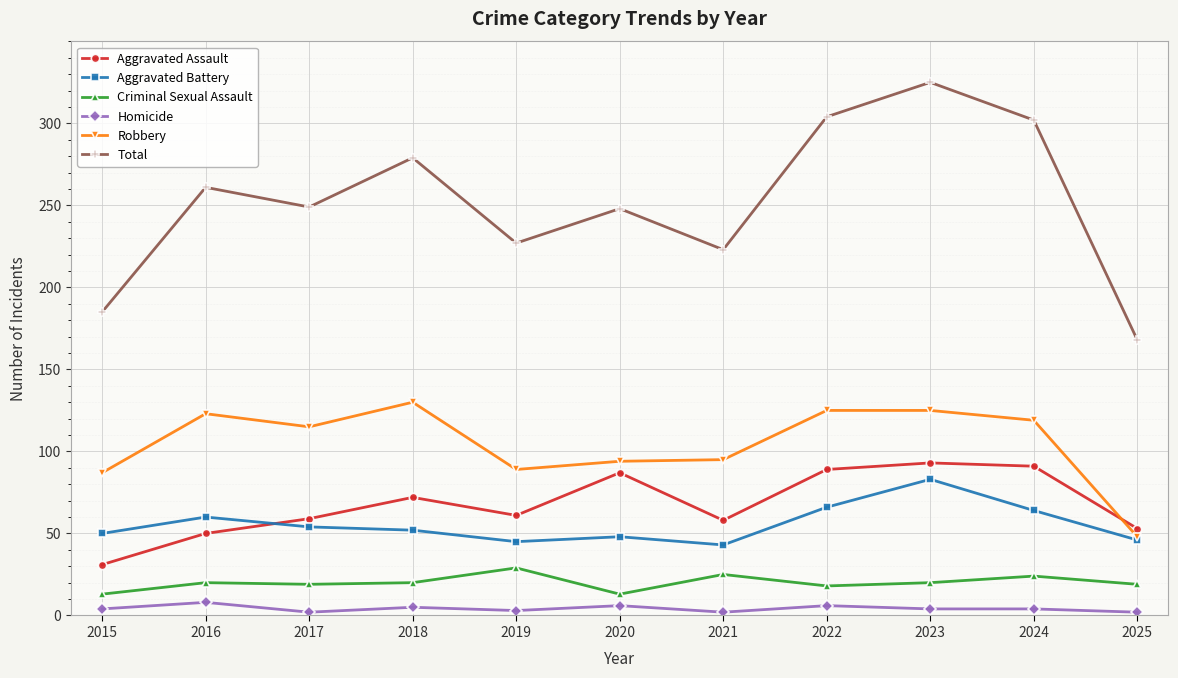

Which category has the lowest value in the Total series?

2025